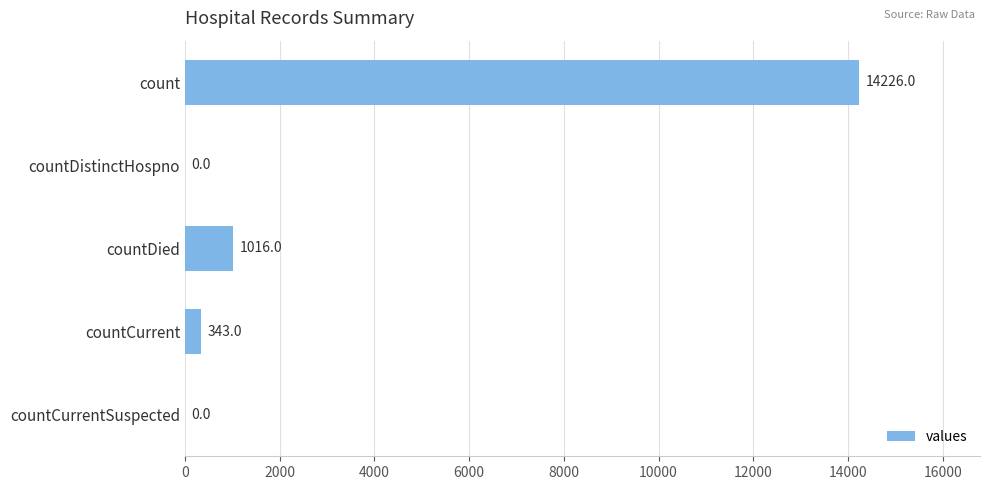

Reading bottom to top, what are all the values shown in this chart?

countCurrentSuspected=0	countCurrent=343	countDied=1016	countDistinctHospno=0	count=14226